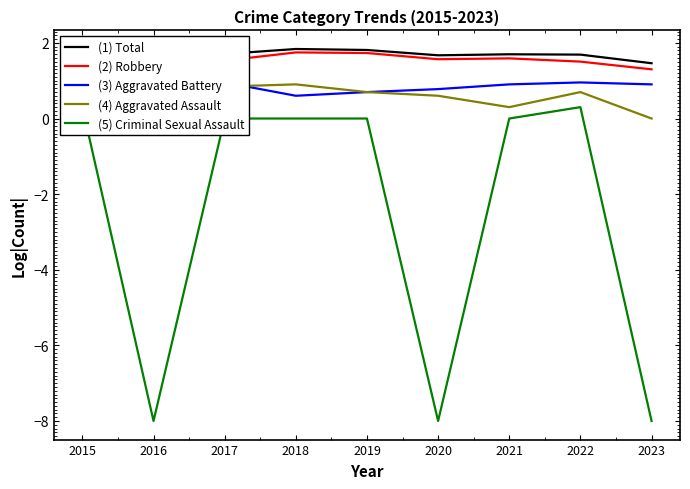

Which has a higher value, 2020 or 2022?

2022